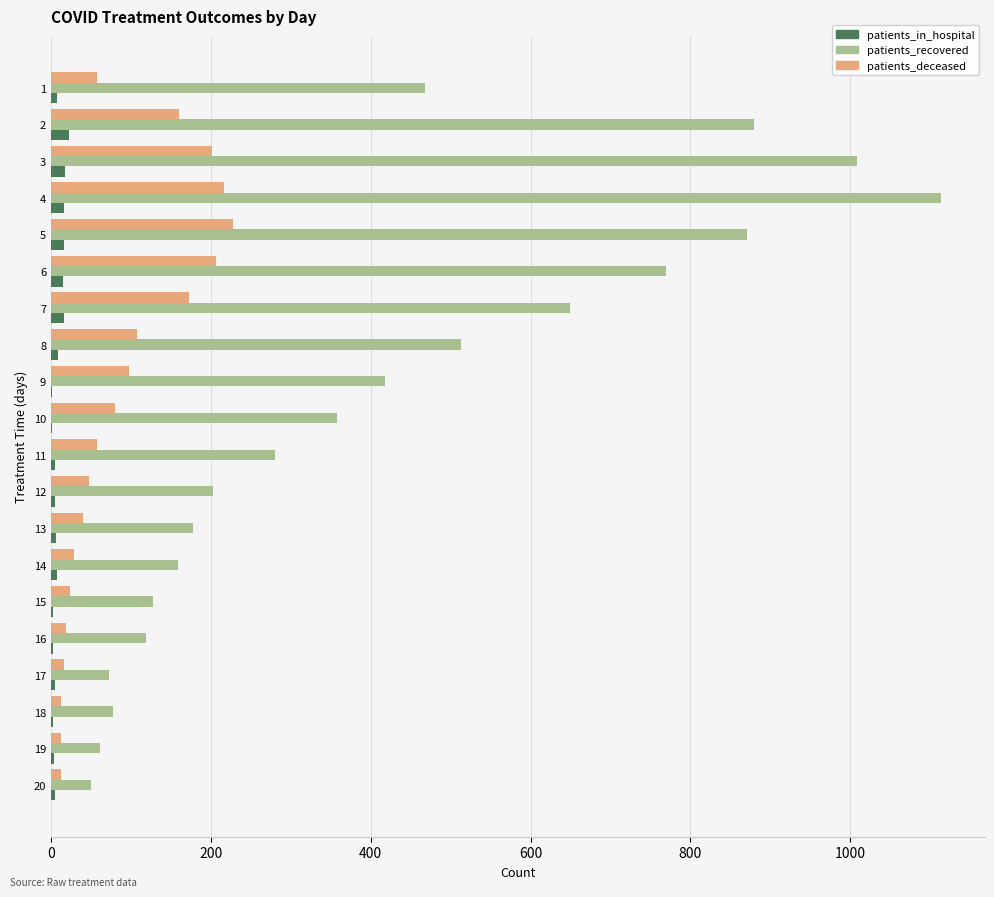

Is the value of patients_in_hospital at 14 greater than the value of patients_deceased at 13?

No